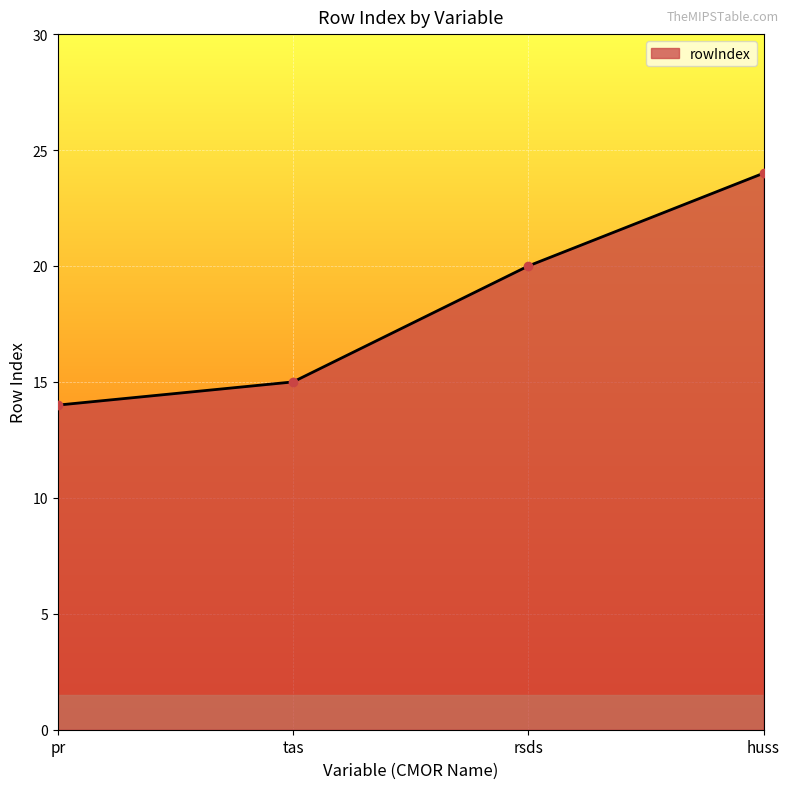

Does the chart have visible grid lines?

Yes